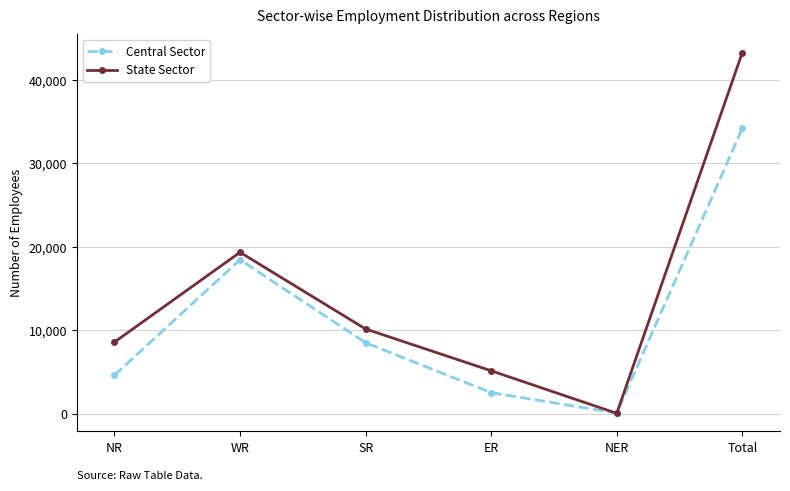

How many categories are shown in the chart?

6